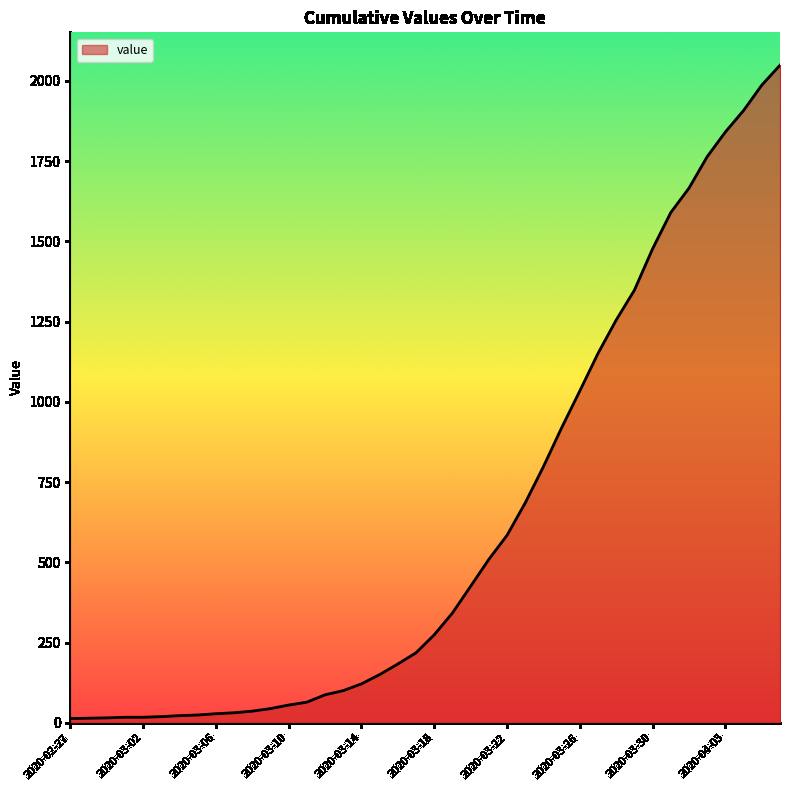

What is the greatest value displayed?

2049